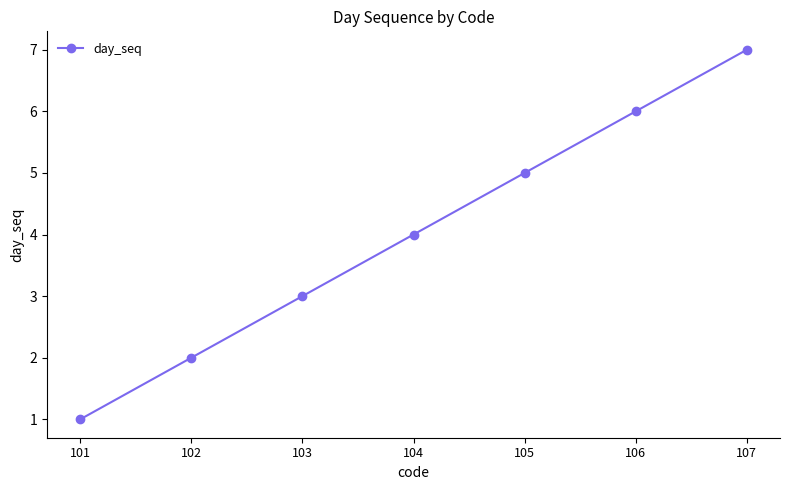

Which label corresponds to the smallest value in the chart?

101